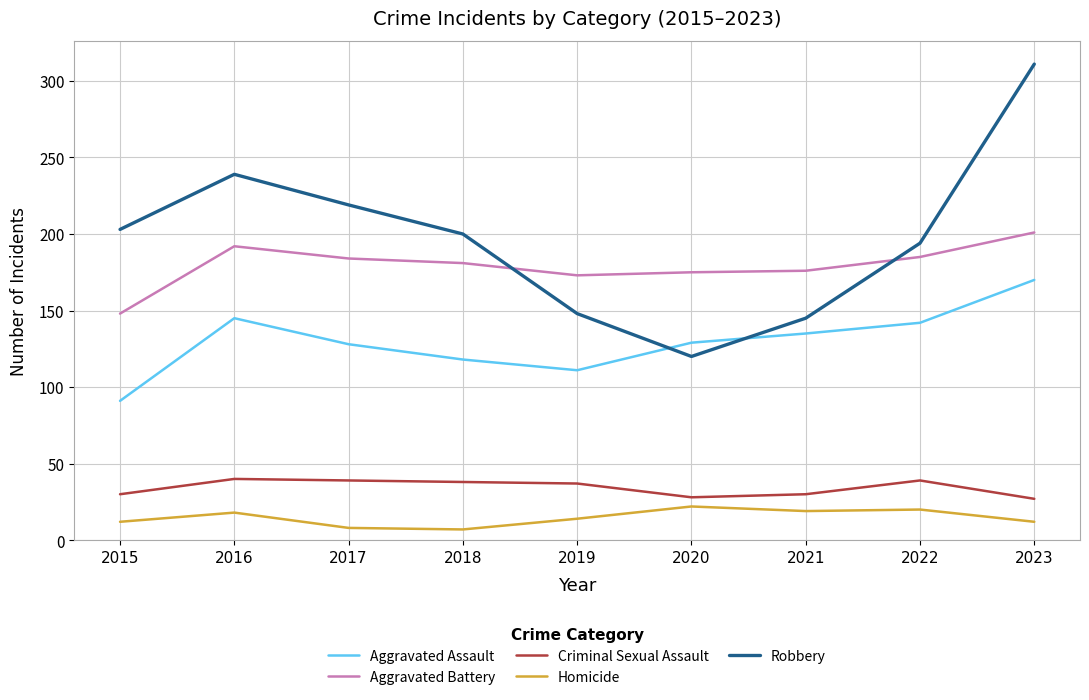

List the series in order of their peak value, highest first.

Robbery, Aggravated Battery, Aggravated Assault, Criminal Sexual Assault, Homicide